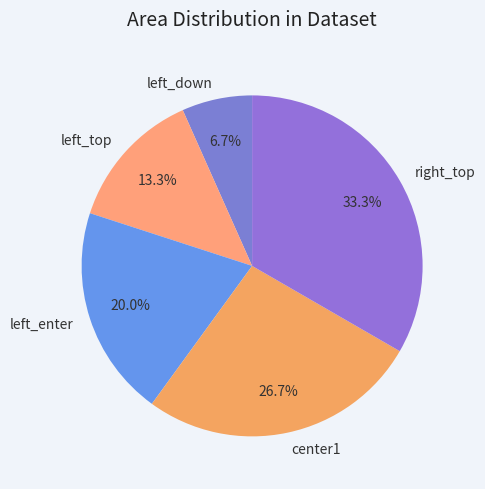

Between left_top and right_top, which is larger?

right_top